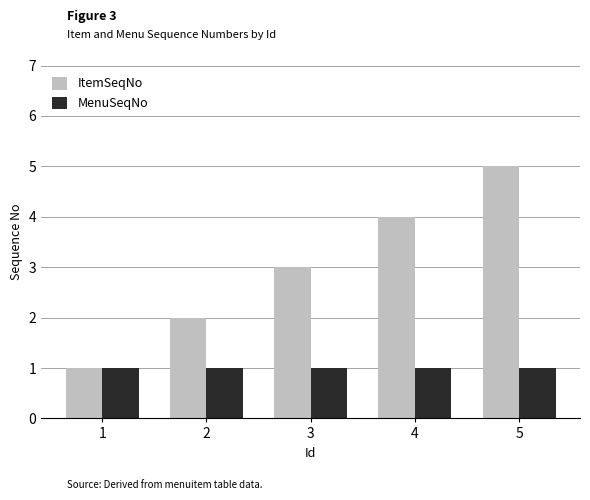

What are all the series names shown in the legend?

ItemSeqNo, MenuSeqNo